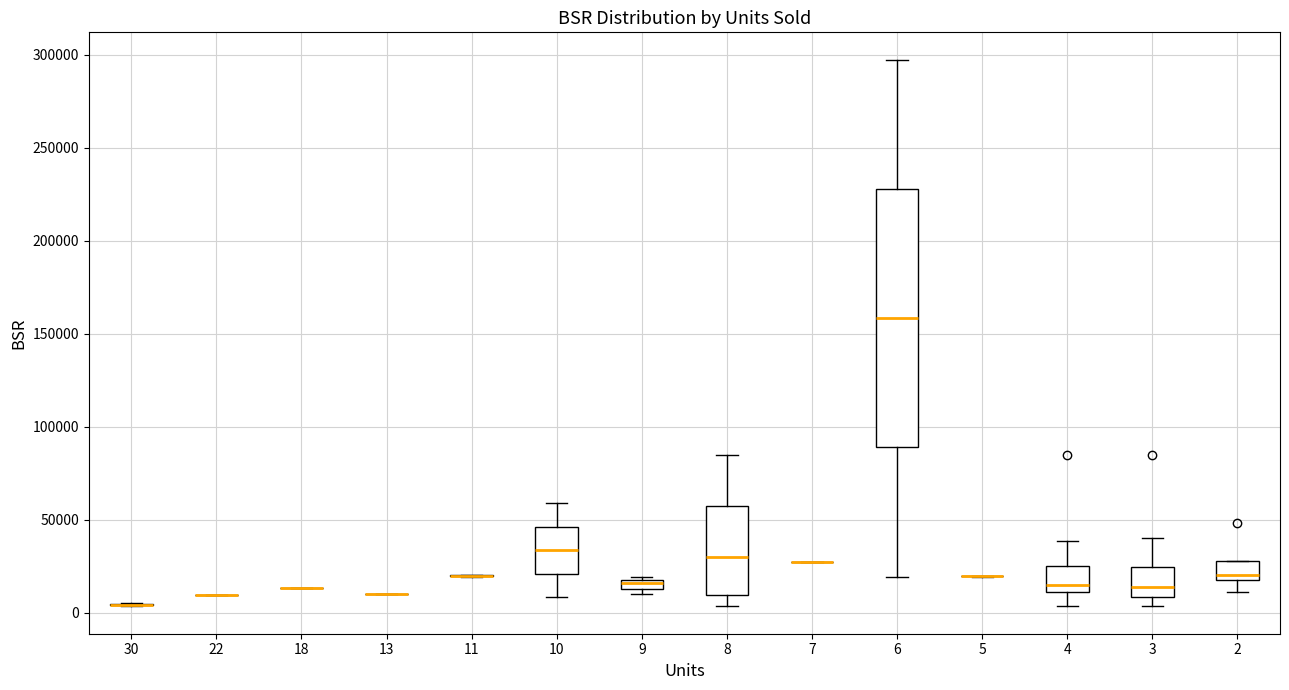

Where does the median line of the box at x = 10 sit on the y-axis? The values are not printed on the chart, so give them approximately, as read against the axis.

35000